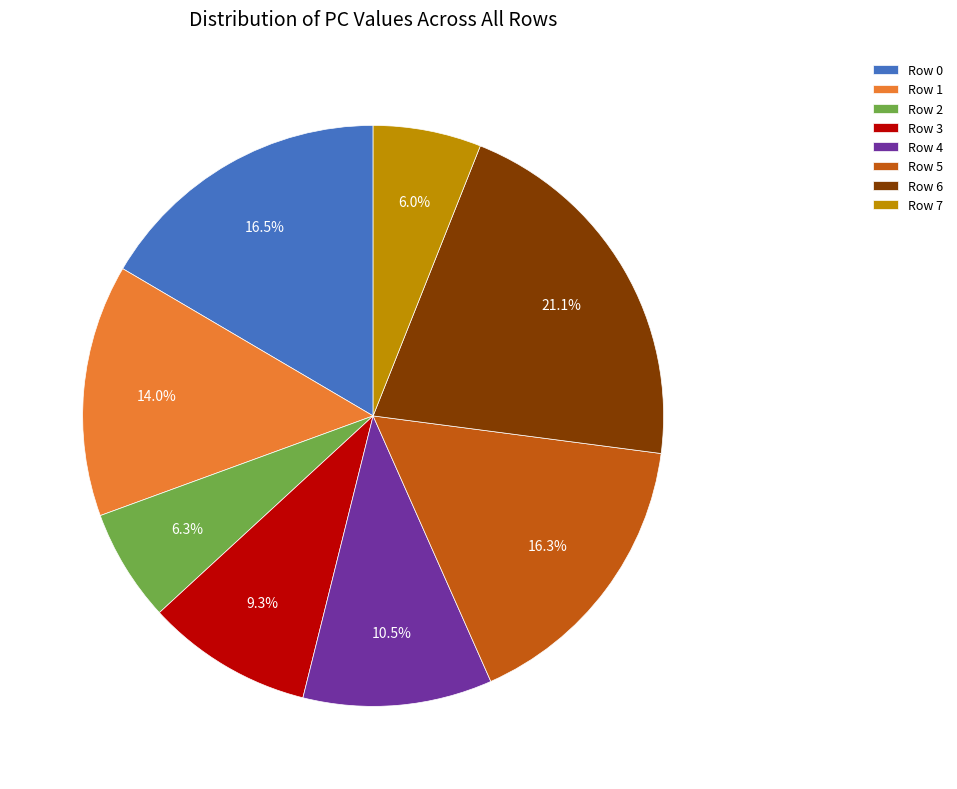

Between Row 3 and Row 1, which is larger?

Row 1